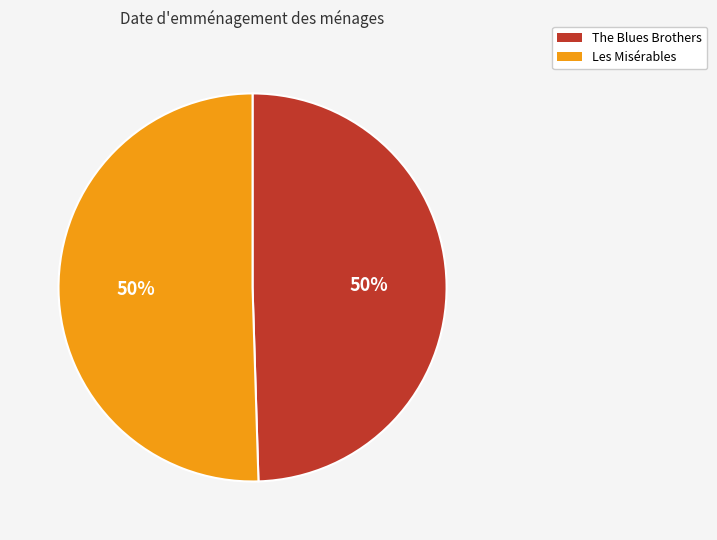

What percentage is the The Blues Brothers slice, to the nearest percent?

50%